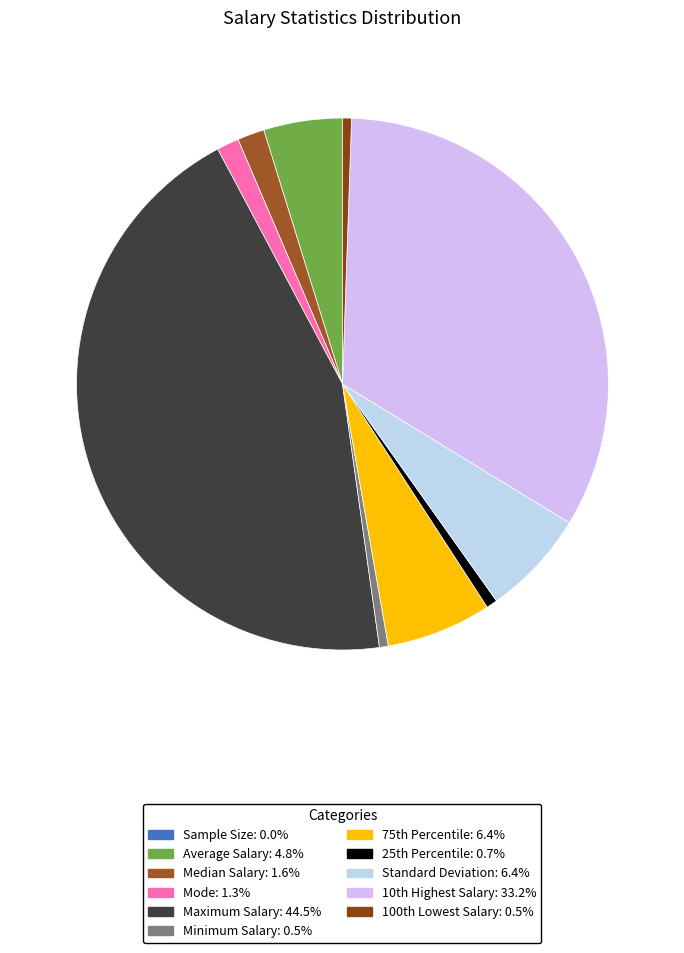

To the nearest percent, what is the difference between the largest and smallest slice percentages?

44%